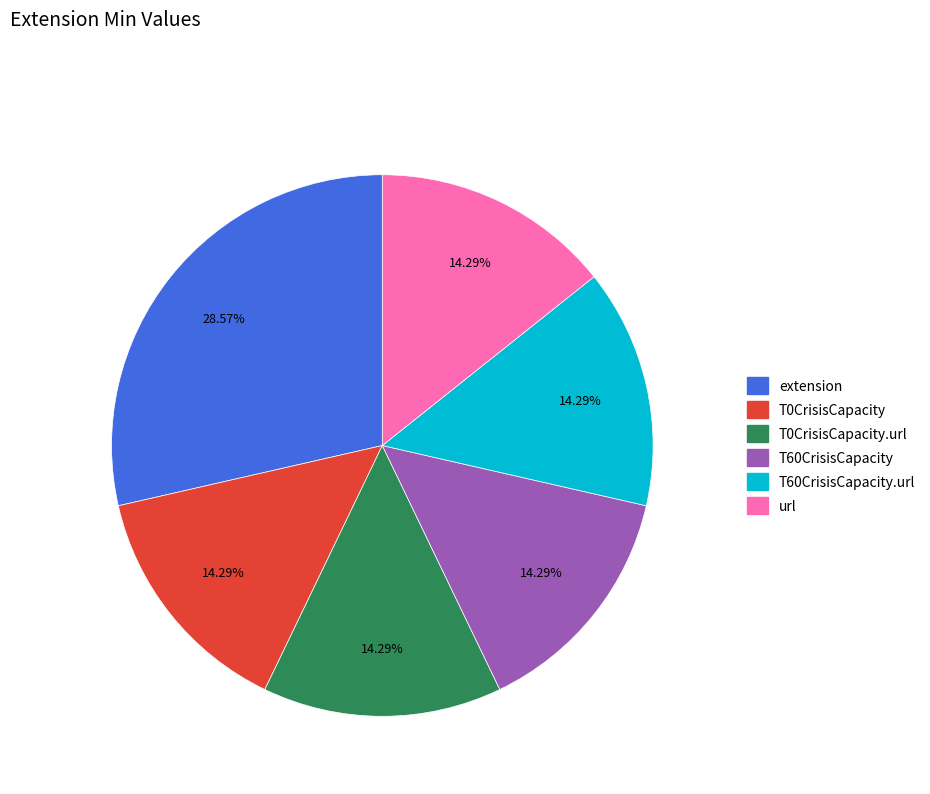

To the nearest percent, what is the difference between the largest and smallest slice percentages?

14%